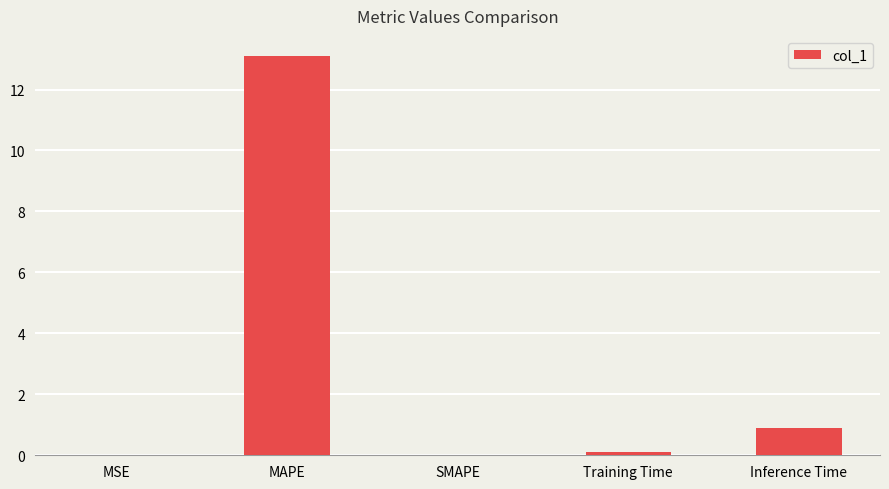

What is the greatest value displayed?

13.1